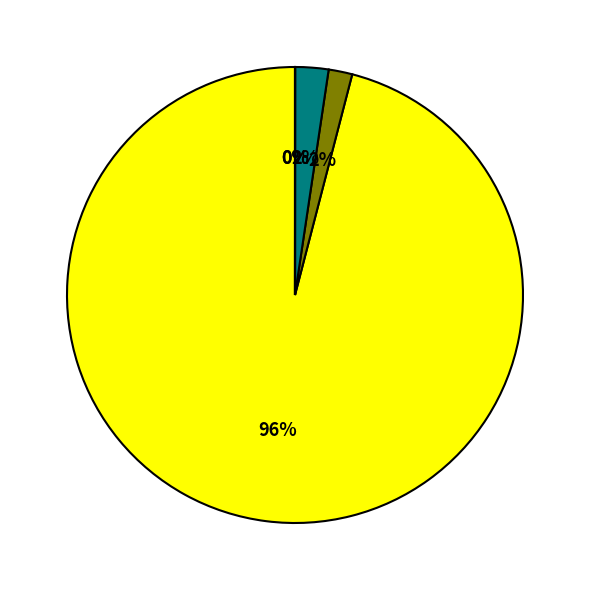

To the nearest percent, what portion does SMAPE represent?

2%